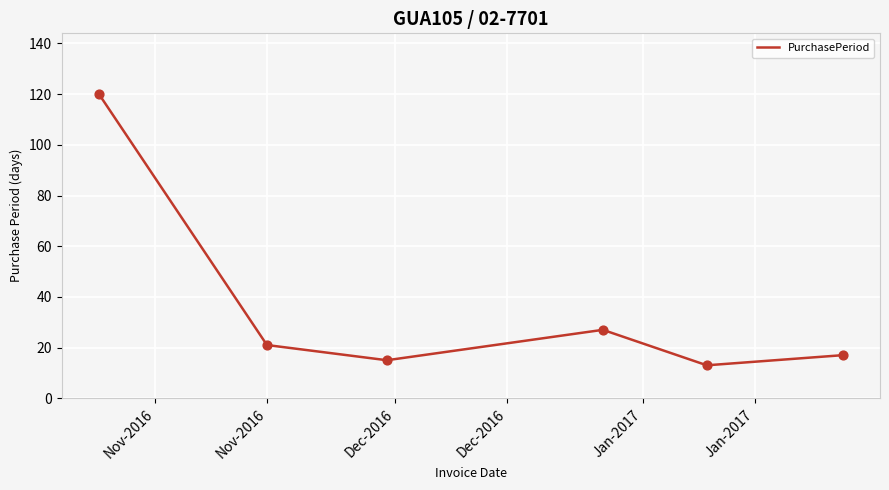

True or false: the data has more than 0 interior local peaks.

True